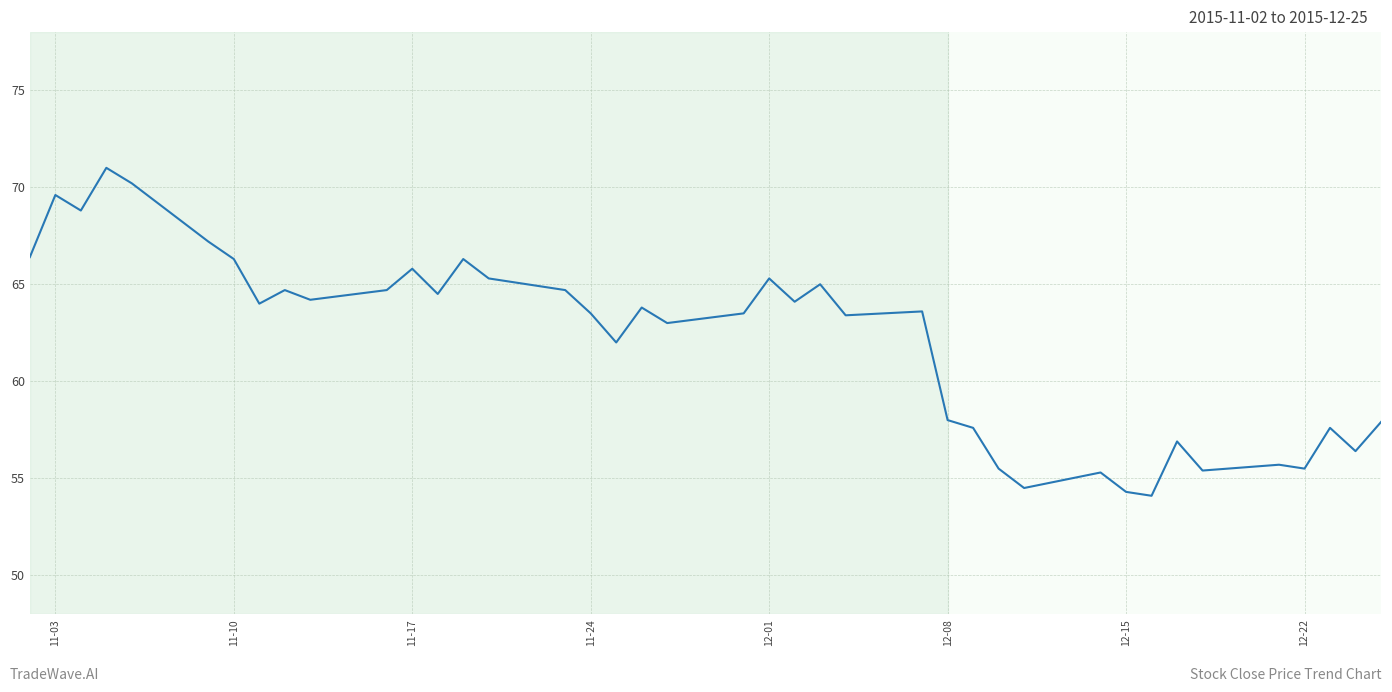

What is the maximum value shown in the chart?

71.0